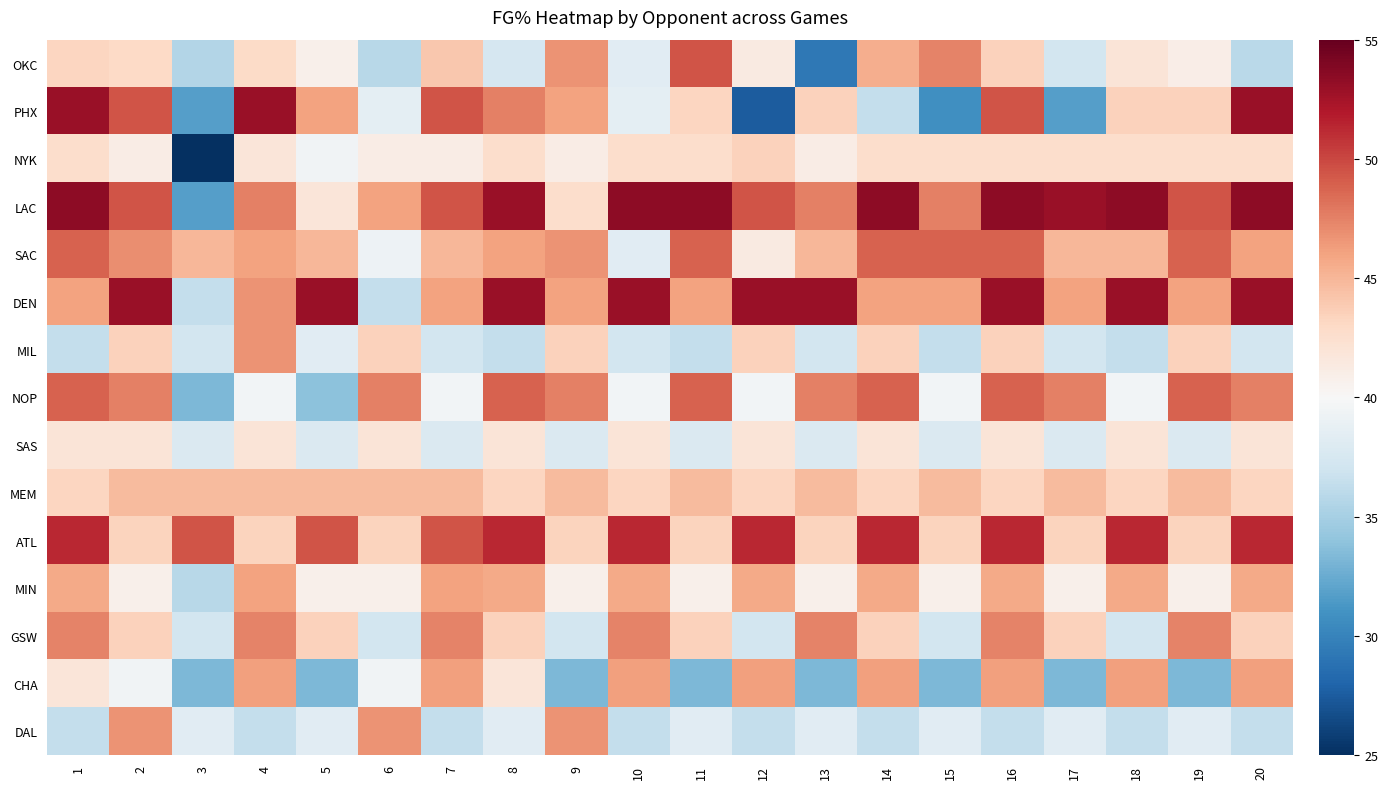

Which label corresponds to the smallest value in the chart?

3